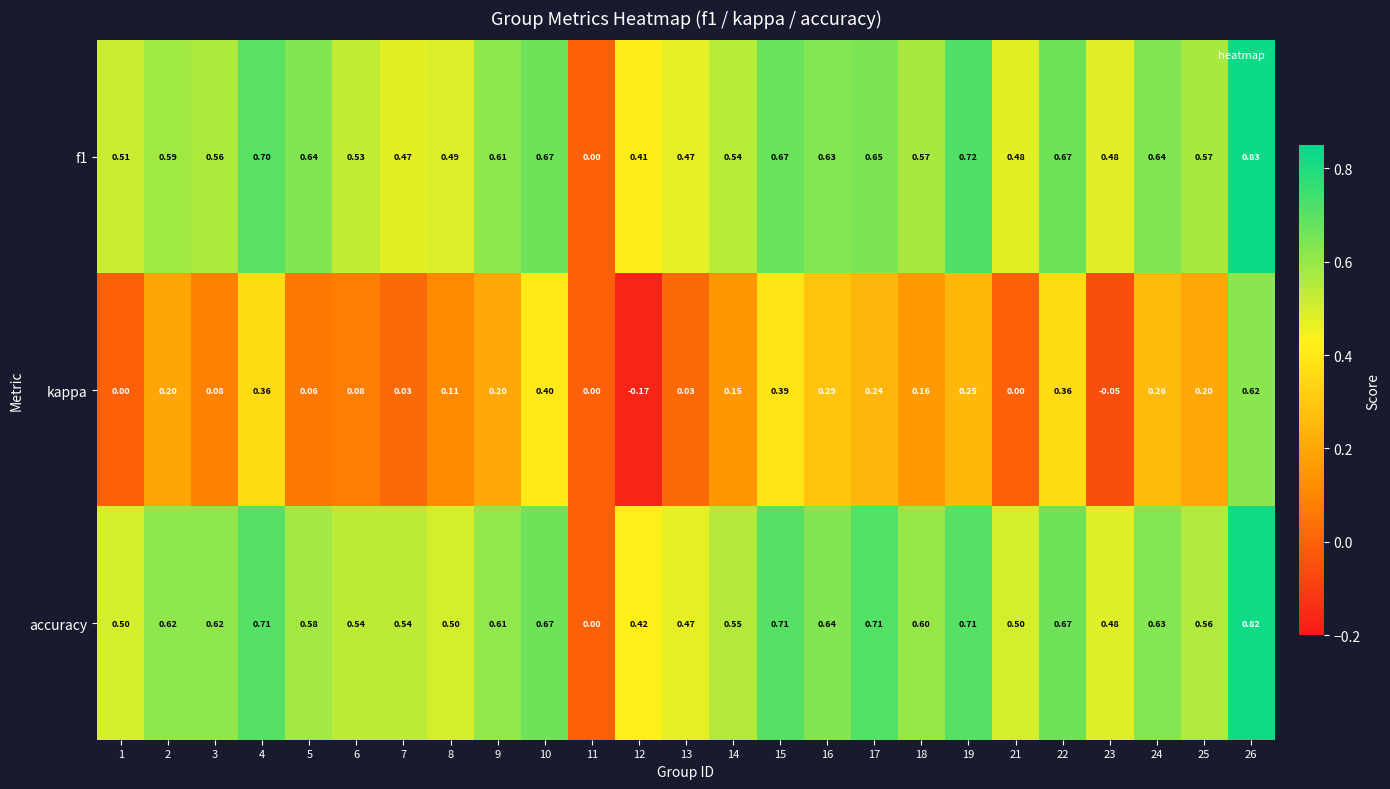

Which series has the largest total across all categories?

accuracy